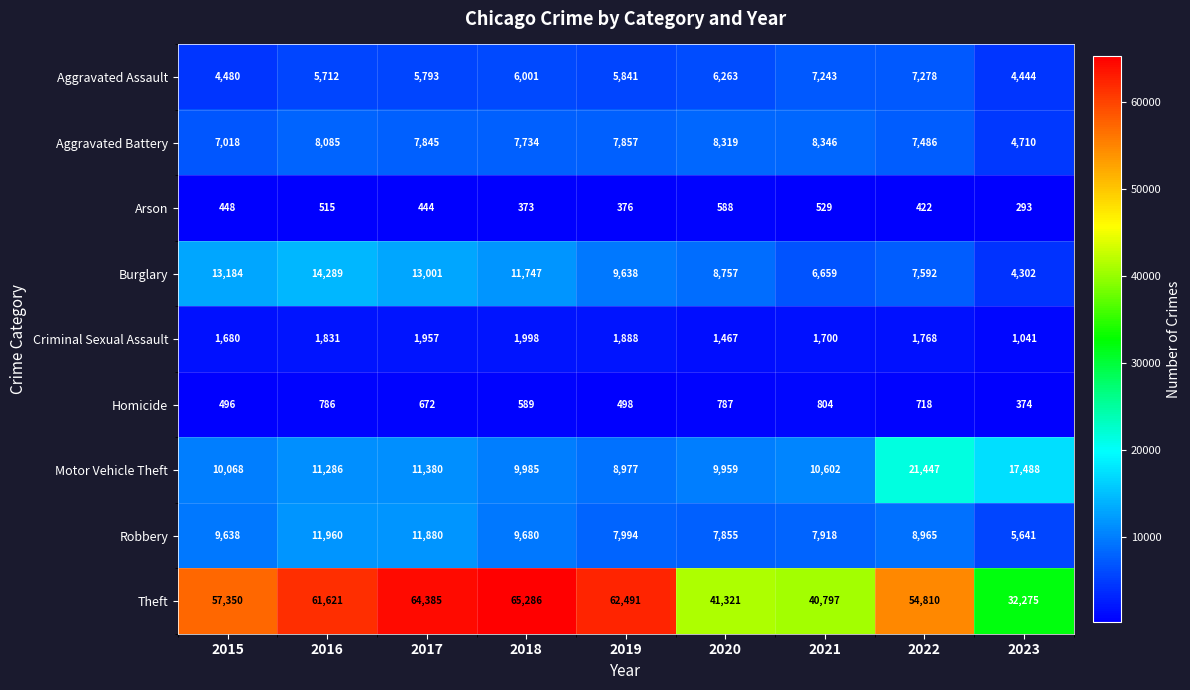

Count the number of categories in the chart.

9